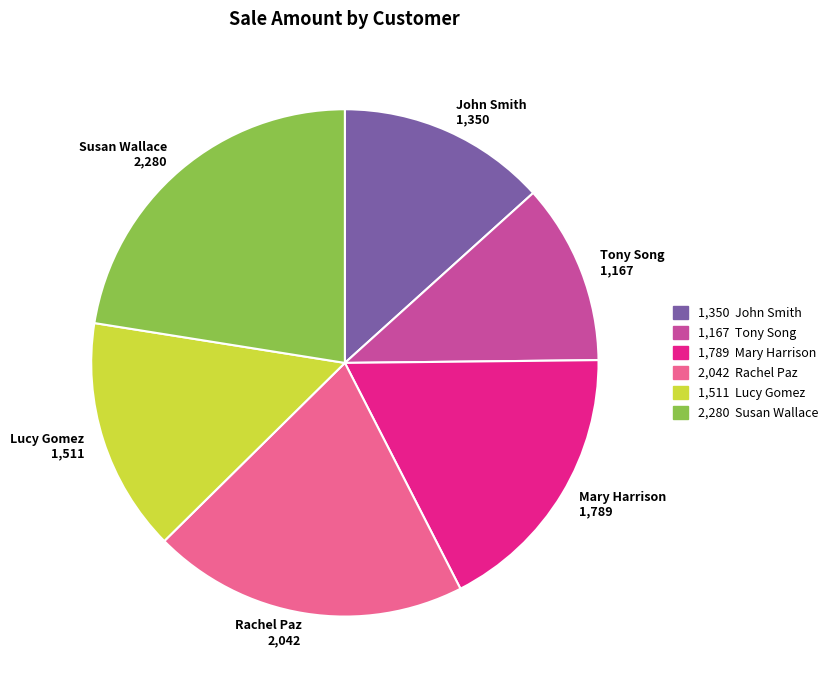

What is the ratio of the value at John Smith to the value at Lucy Gomez?

0.9